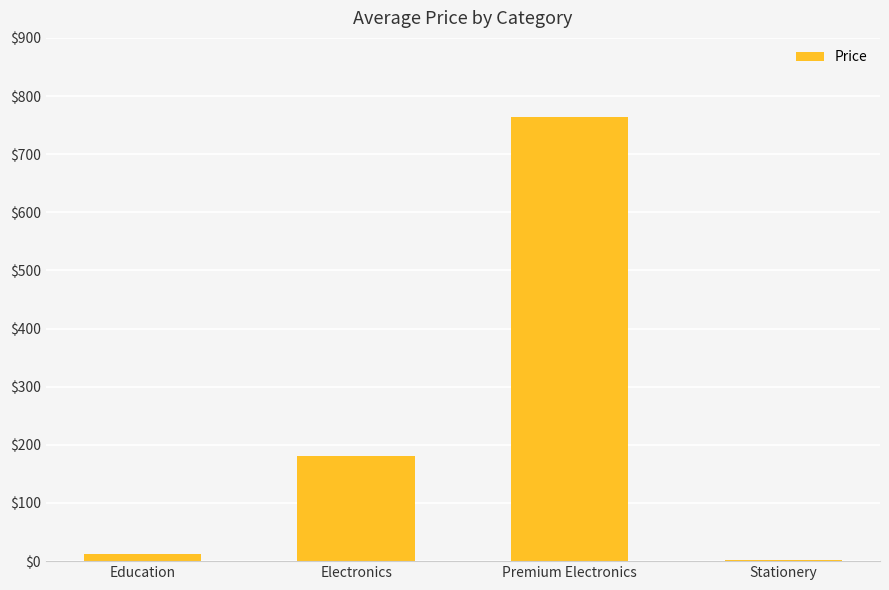

Where is the data nearest to the value 383?

Electronics